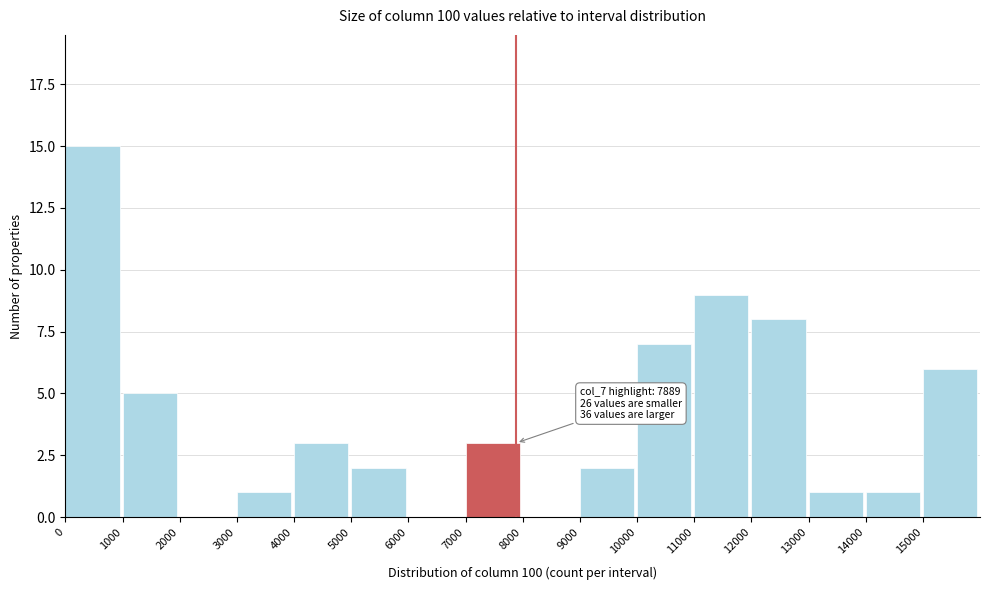

Over which range of the x-axis is the bar tallest?

0 to 1000